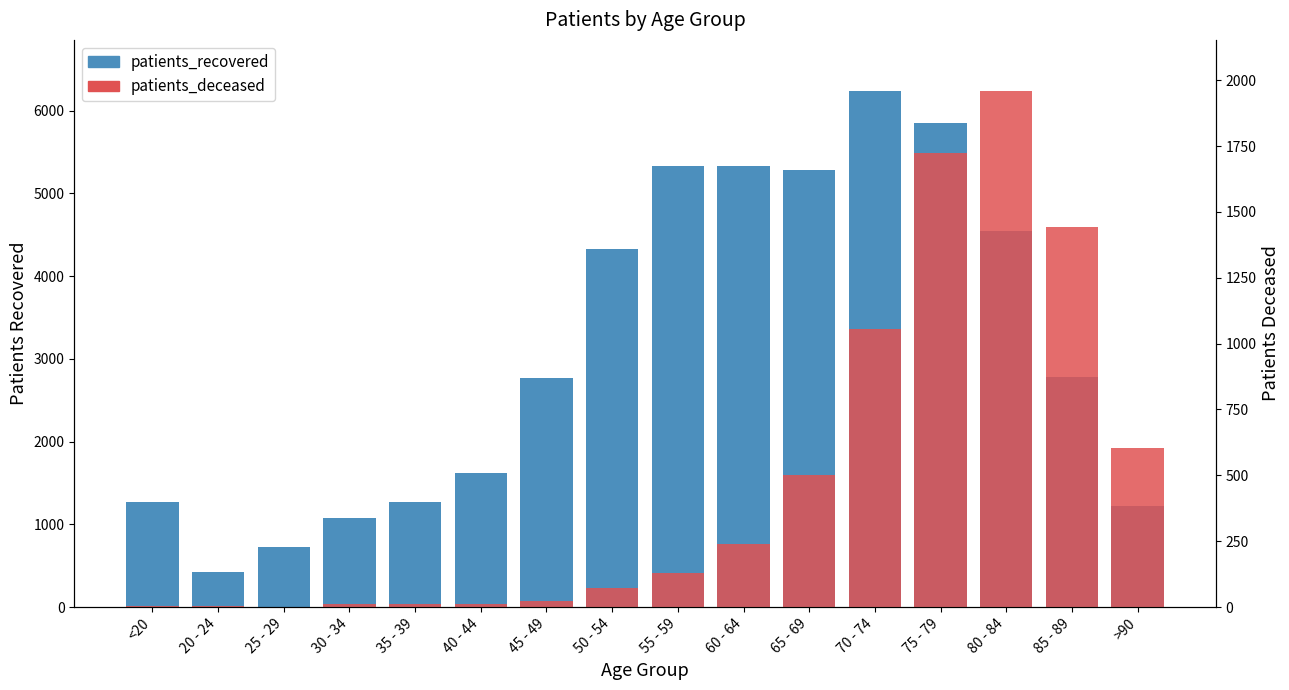

Reading right to left, what are all the values shown in this chart?

patients_recovered: >90=1218	85 - 89=2783	80 - 84=4547	75 - 79=5844	70 - 74=6231	65 - 69=5286	60 - 64=5332	55 - 59=5327	50 - 54=4332	45 - 49=2766	40 - 44=1624	35 - 39=1273	30 - 34=1081	25 - 29=725	20 - 24=429	<20=1275
patients_deceased: >90=602	85 - 89=1442	80 - 84=1957	75 - 79=1723	70 - 74=1056	65 - 69=500	60 - 64=239	55 - 59=128	50 - 54=73	45 - 49=25	40 - 44=12	35 - 39=11	30 - 34=10	25 - 29=2	20 - 24=3	<20=6